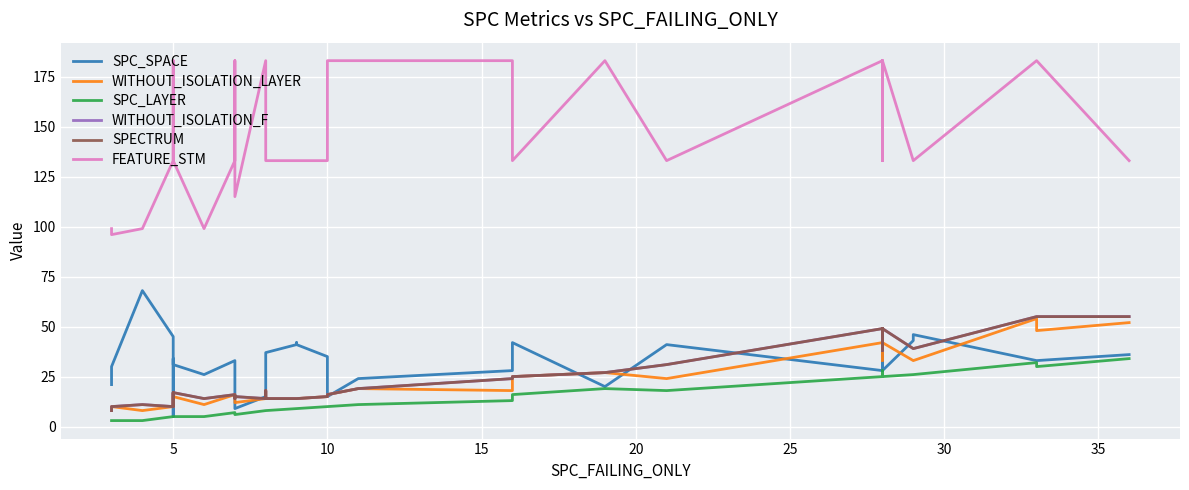

What is the label of the 38th point from the right?

10